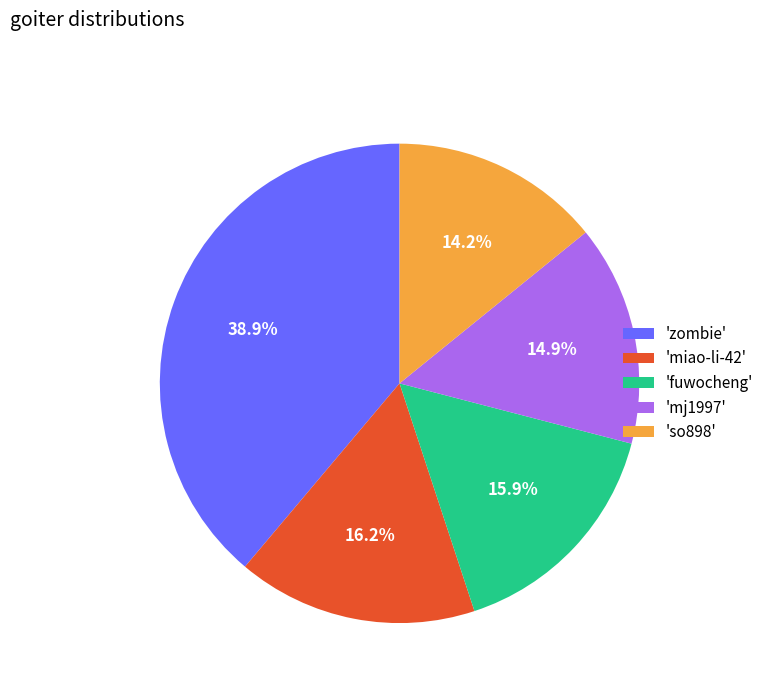

Does any single category account for the majority?

No